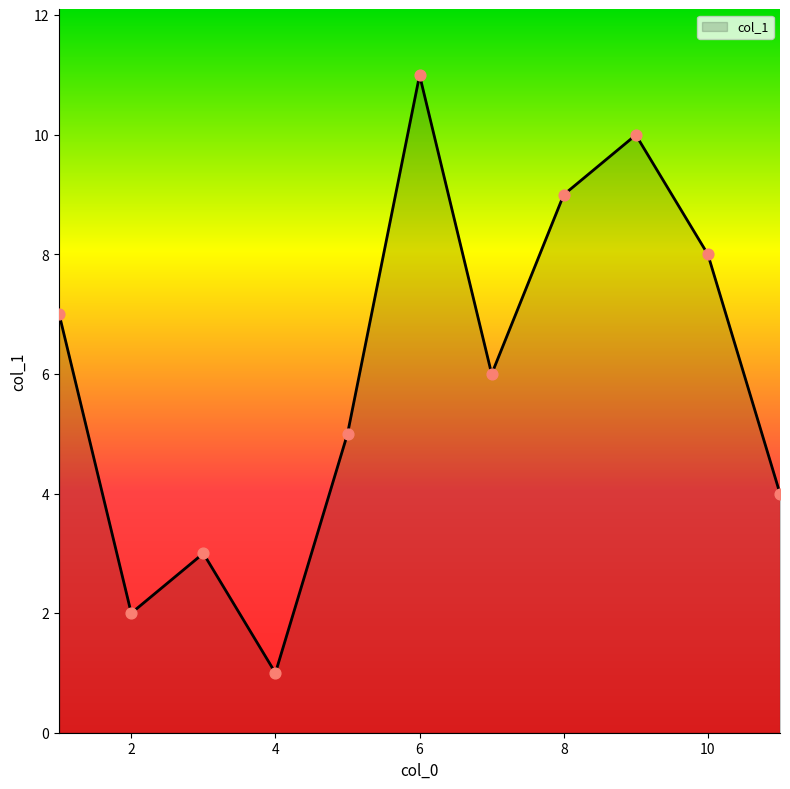

What is the maximum value shown in the chart?

11